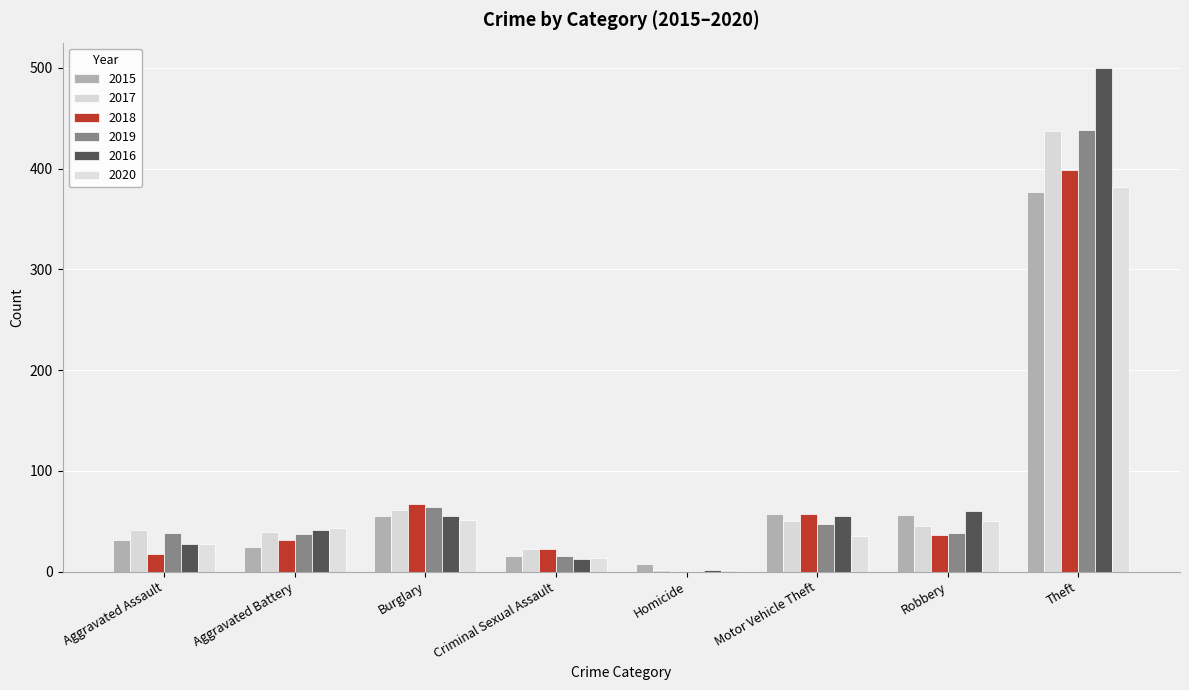

Reading left to right, transcribe all the data shown in this chart.

2015: Aggravated Assault=31	Aggravated Battery=24	Burglary=55	Criminal Sexual Assault=16	Homicide=8	Motor Vehicle Theft=57	Robbery=56	Theft=377
2017: Aggravated Assault=41	Aggravated Battery=39	Burglary=61	Criminal Sexual Assault=22	Homicide=2	Motor Vehicle Theft=50	Robbery=45	Theft=437
2018: Aggravated Assault=18	Aggravated Battery=31	Burglary=67	Criminal Sexual Assault=22	Homicide=0	Motor Vehicle Theft=57	Robbery=36	Theft=399
2019: Aggravated Assault=38	Aggravated Battery=37	Burglary=64	Criminal Sexual Assault=16	Homicide=0	Motor Vehicle Theft=47	Robbery=38	Theft=438
2016: Aggravated Assault=27	Aggravated Battery=41	Burglary=55	Criminal Sexual Assault=13	Homicide=2	Motor Vehicle Theft=55	Robbery=60	Theft=500
2020: Aggravated Assault=27	Aggravated Battery=43	Burglary=51	Criminal Sexual Assault=14	Homicide=2	Motor Vehicle Theft=35	Robbery=50	Theft=382